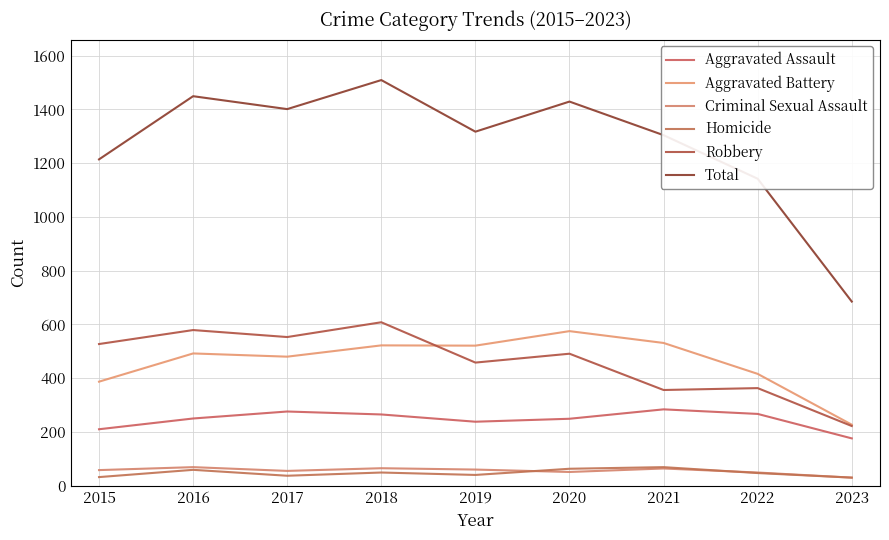

True or false: Homicide and Total intersect in this chart.

False